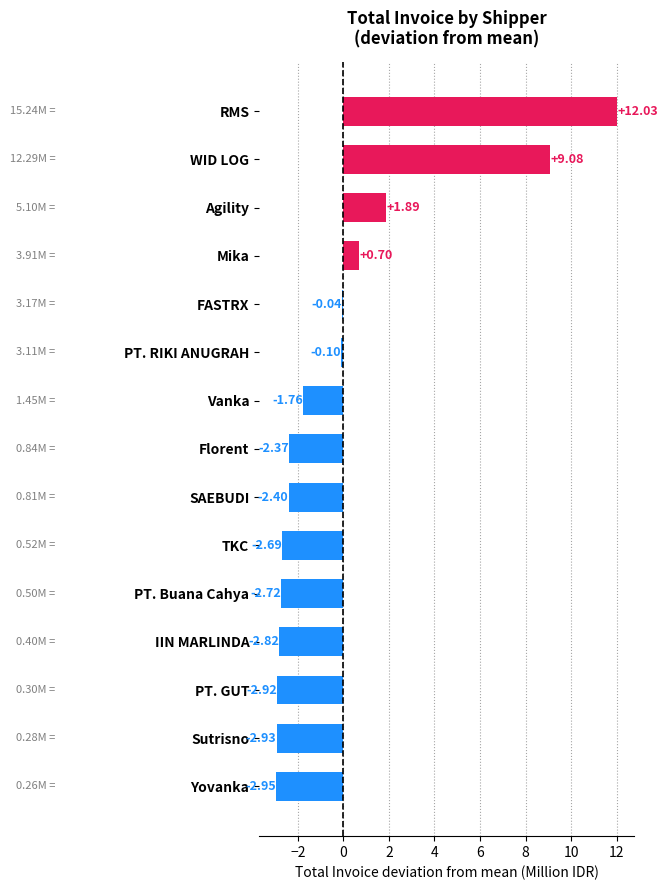

Which category has the highest value across all series?

RMS